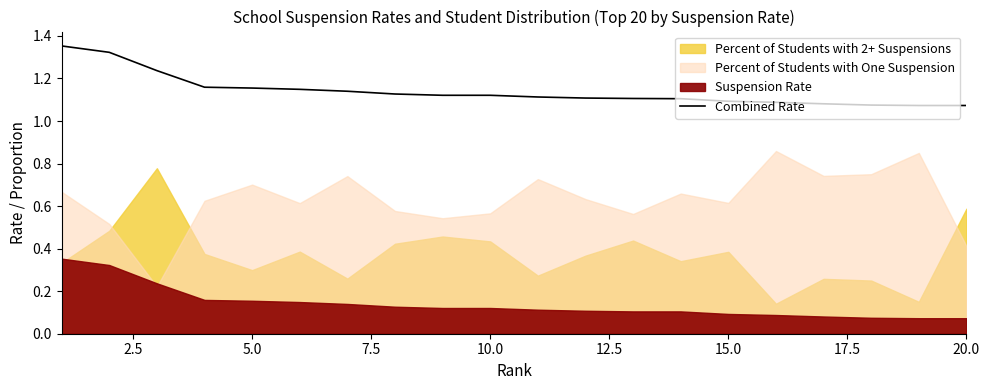

Which has a higher value, 17.5 or 14?

17.5